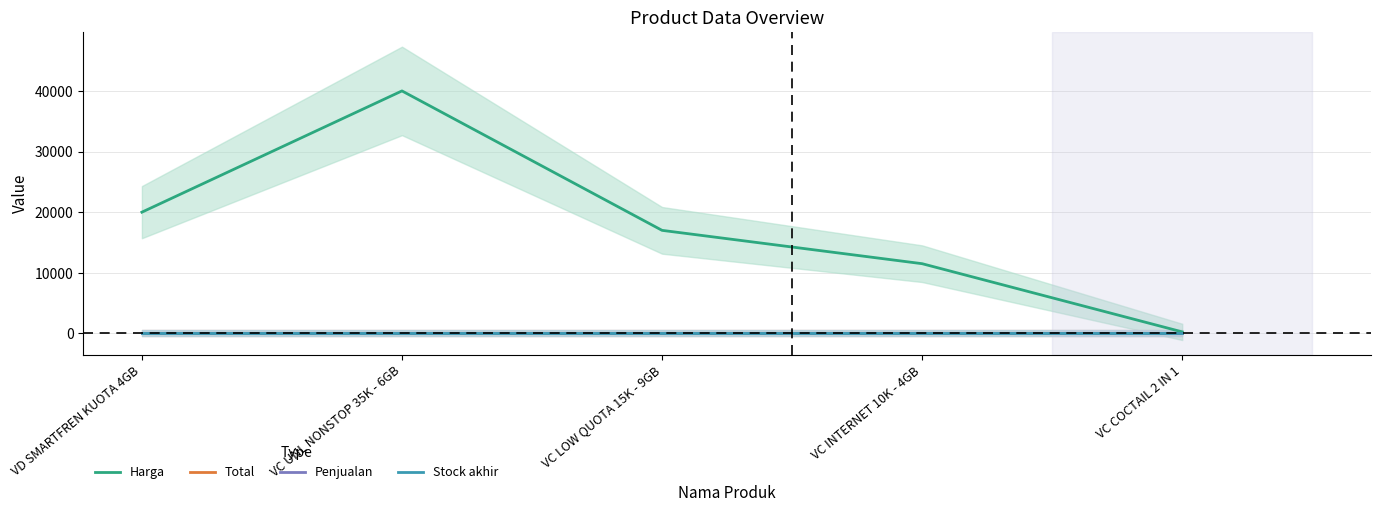

At how many categories does at least one series exceed 19261?

2